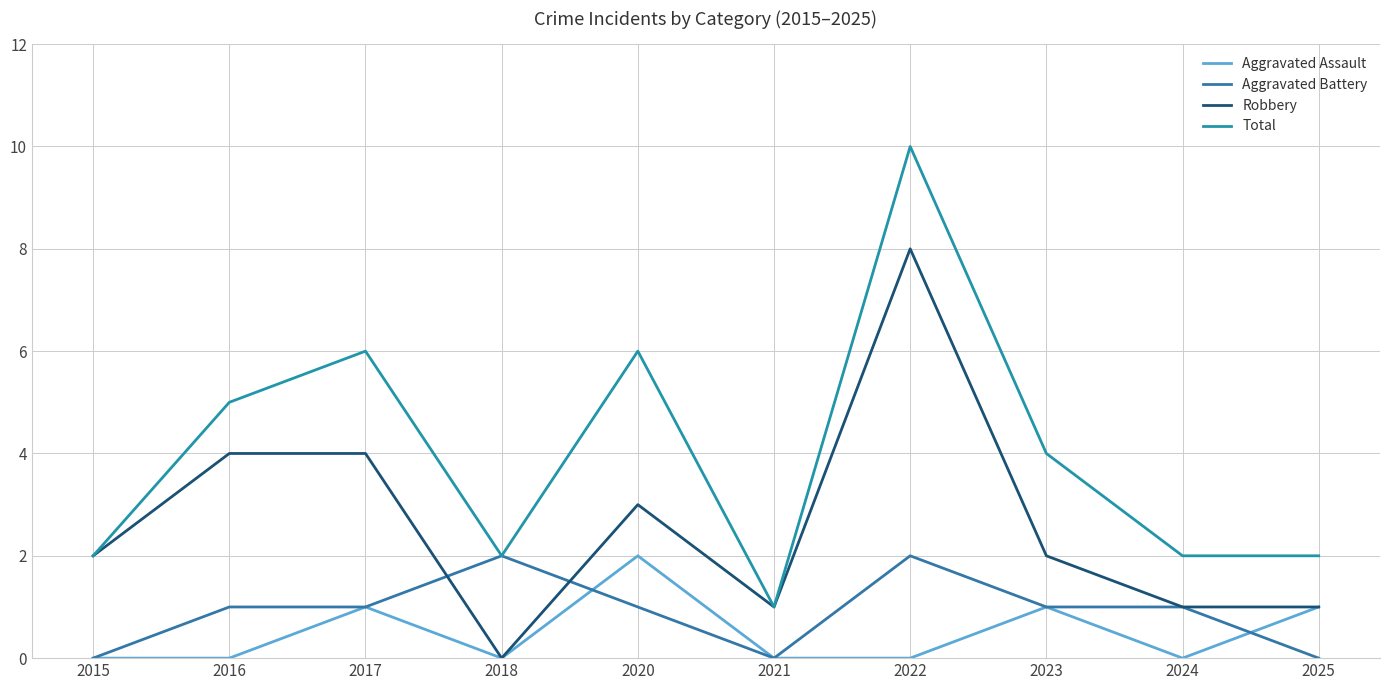

What is the total value across all series at 2015?

4